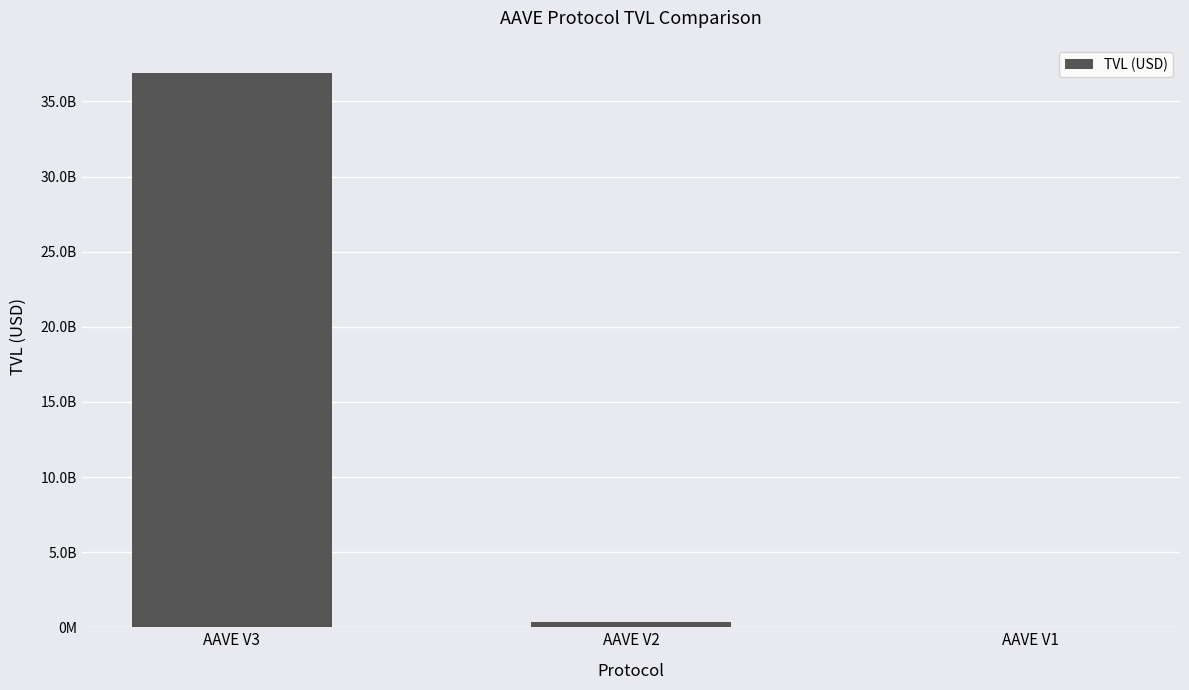

Where does the data first go above 337009015?

AAVE V3